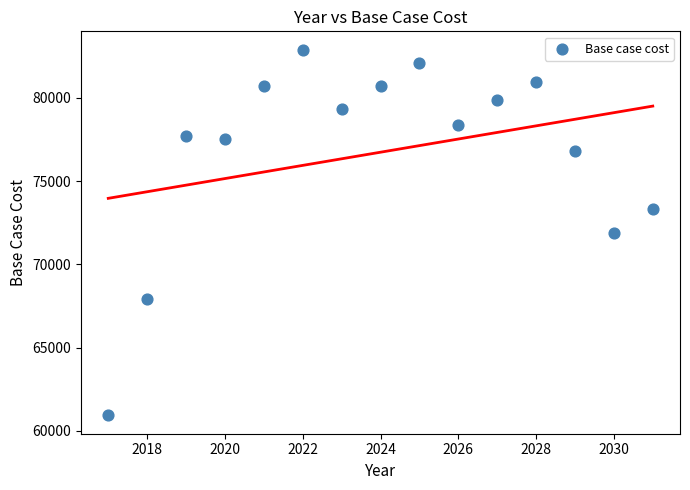

What is the range of Y values (max minus min)?

21959.8